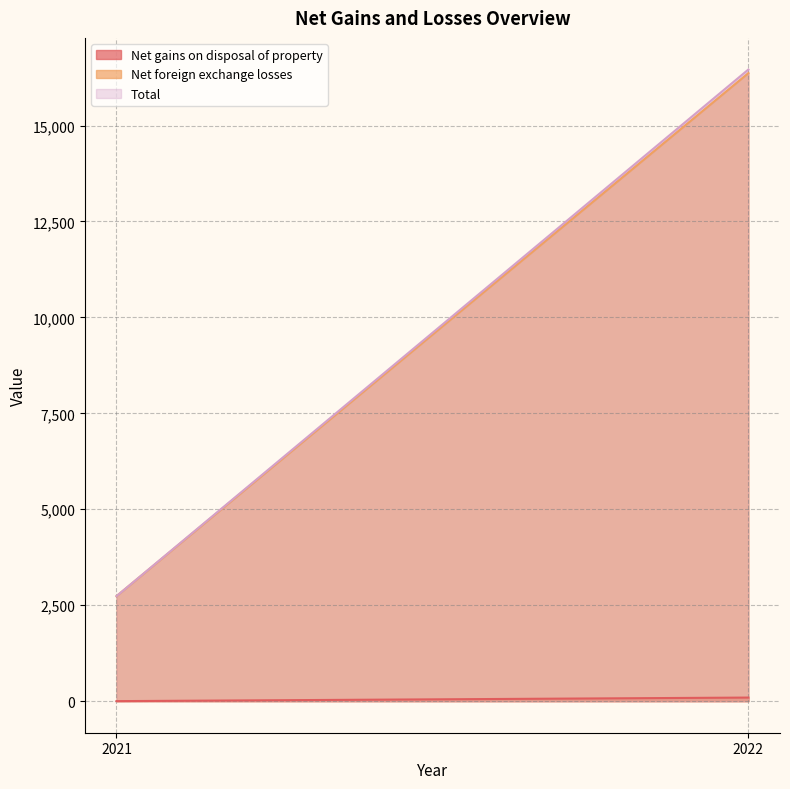

What are all the series names shown in the legend?

Net gains on disposal of property, Net foreign exchange losses, Total